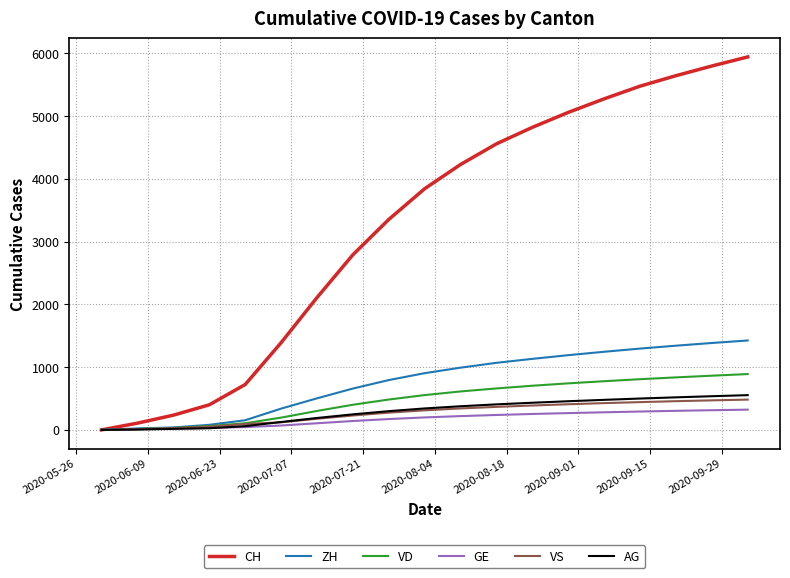

Which series has the largest total across all categories?

CH